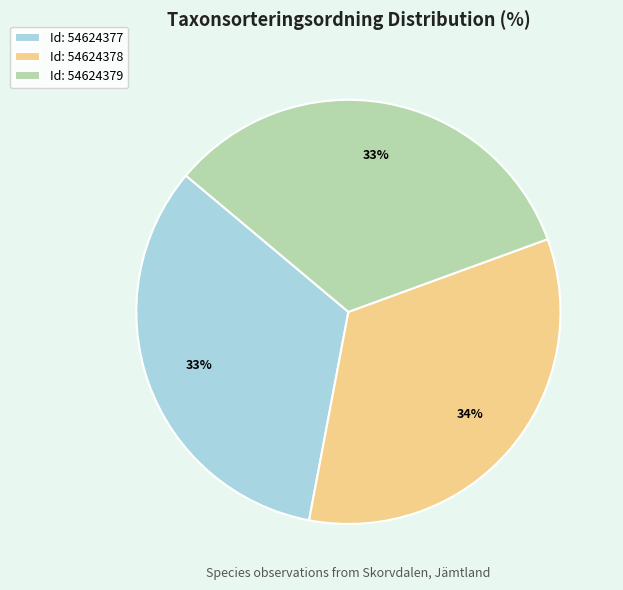

Combined, do Id: 54624378 and Id: 54624379 account for over 50%?

Yes